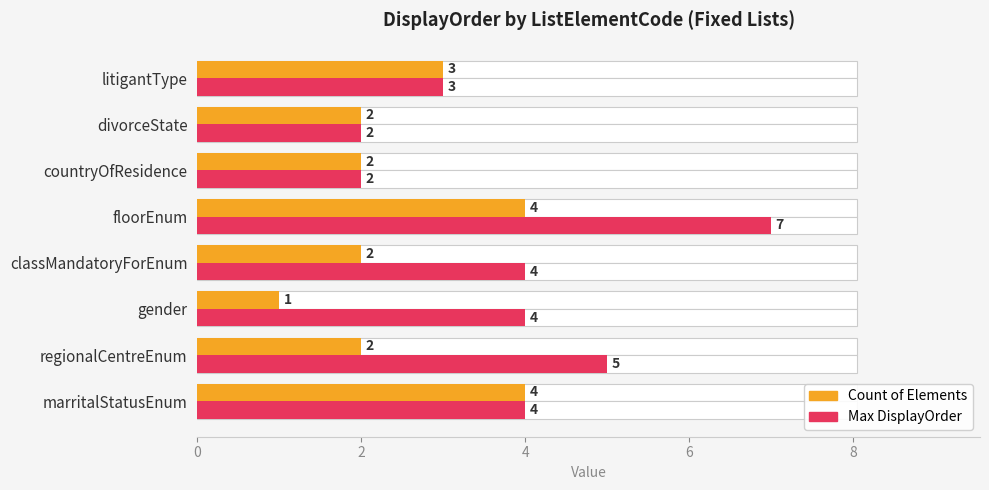

How many bars are there in each group?

2